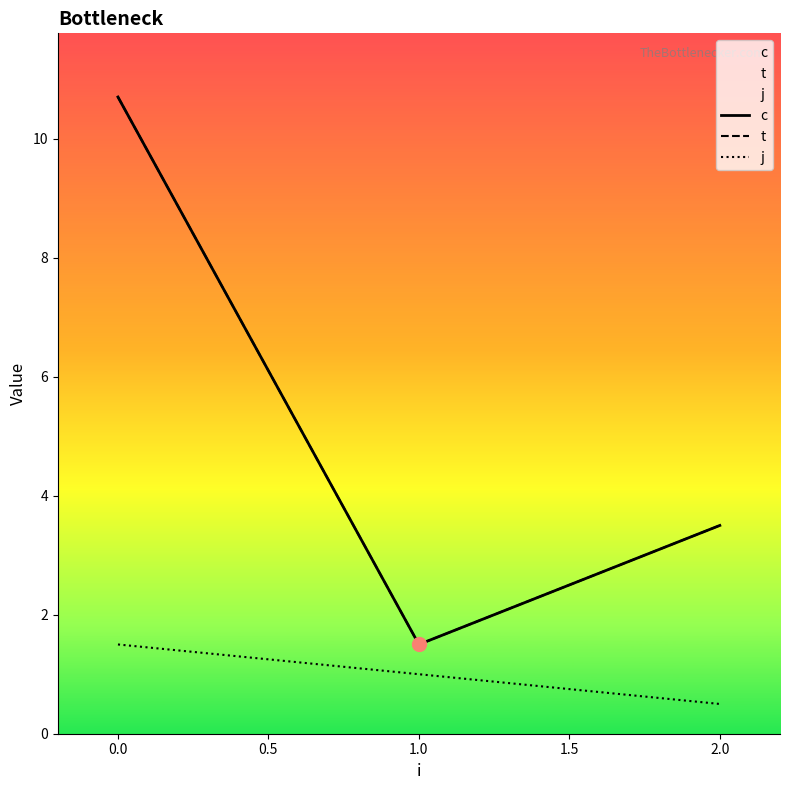

How many series are shown in this chart?

3